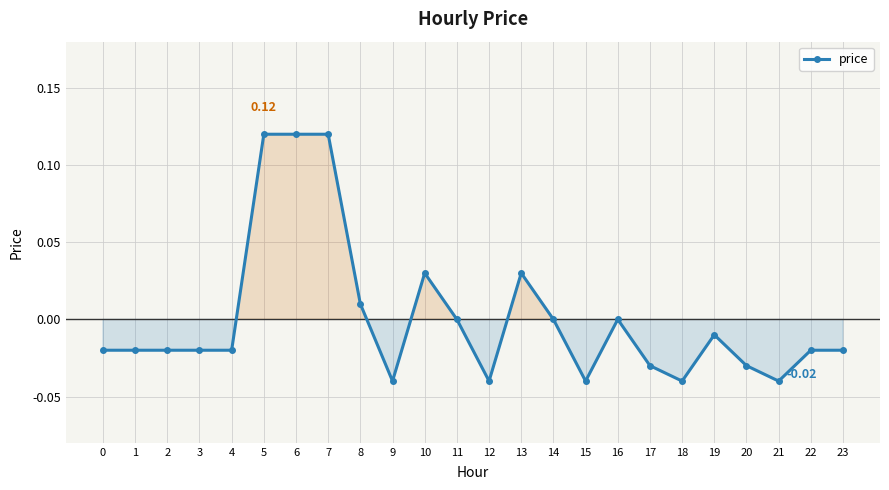

What is the difference between the second highest and minimum values?

0.2